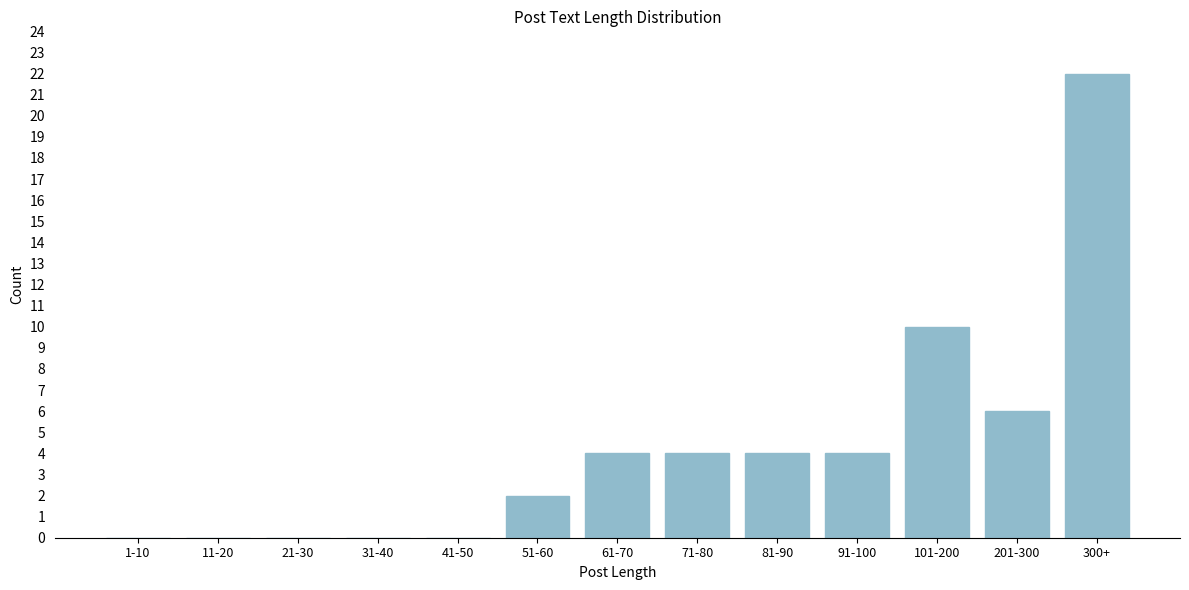

Reading left to right, extract all data points from this chart.

1-10=0	11-20=0	21-30=0	31-40=0	41-50=0	51-60=2	61-70=4	71-80=4	81-90=4	91-100=4	101-200=10	201-300=6	300+=22